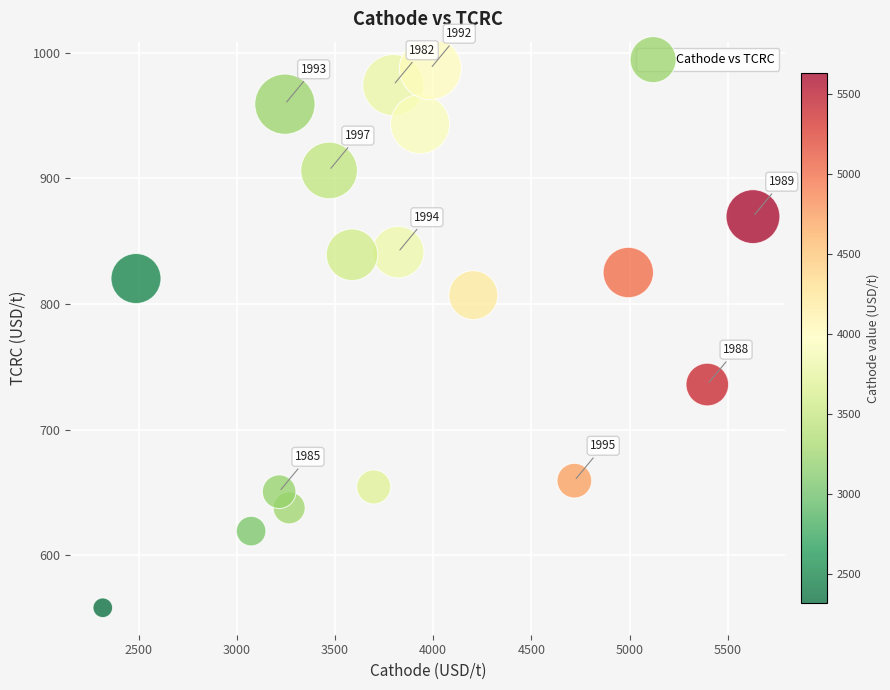

What Y value in the scatter plot is closest to 772?

807.1